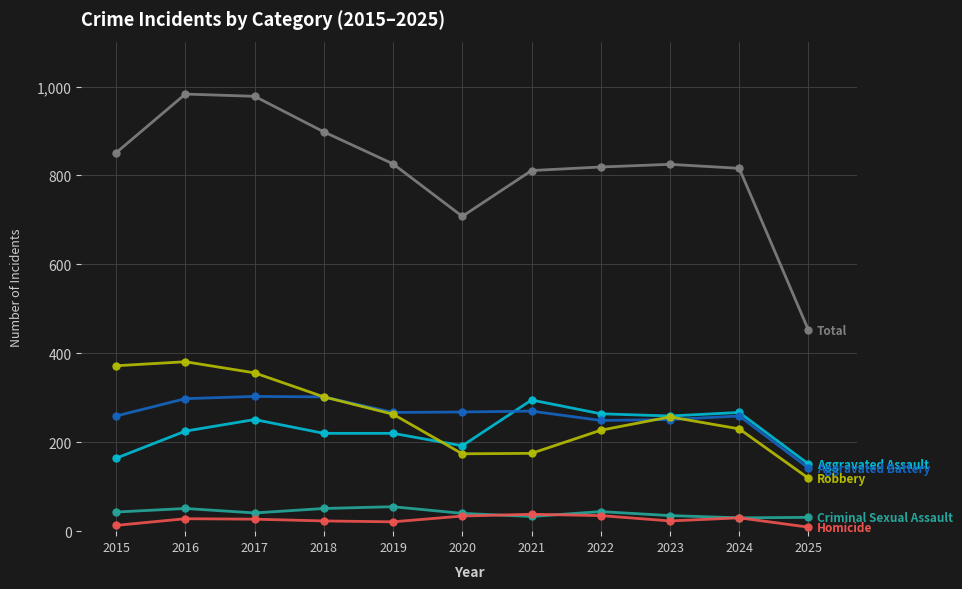

What is the spread (max minus min) of values at 2018?

875